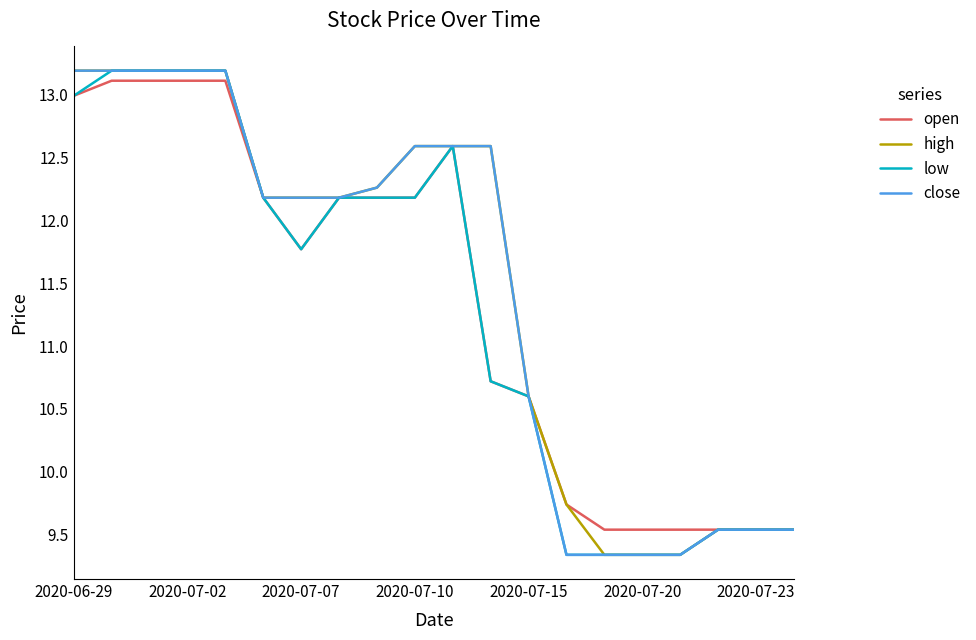

What is the minimum value for high?

9.3